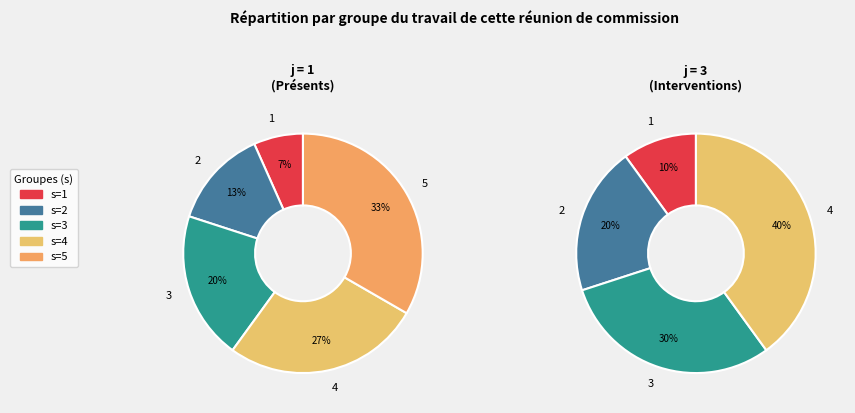

What is the largest slice in the pie chart?

5